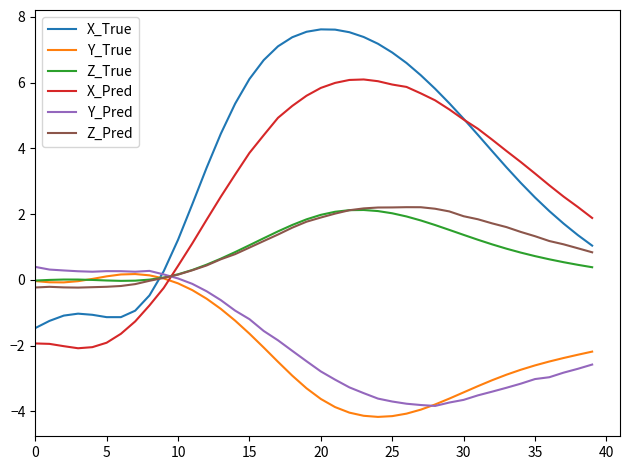

What is the difference between the maximum and minimum values in the X_Pred series?

8.2